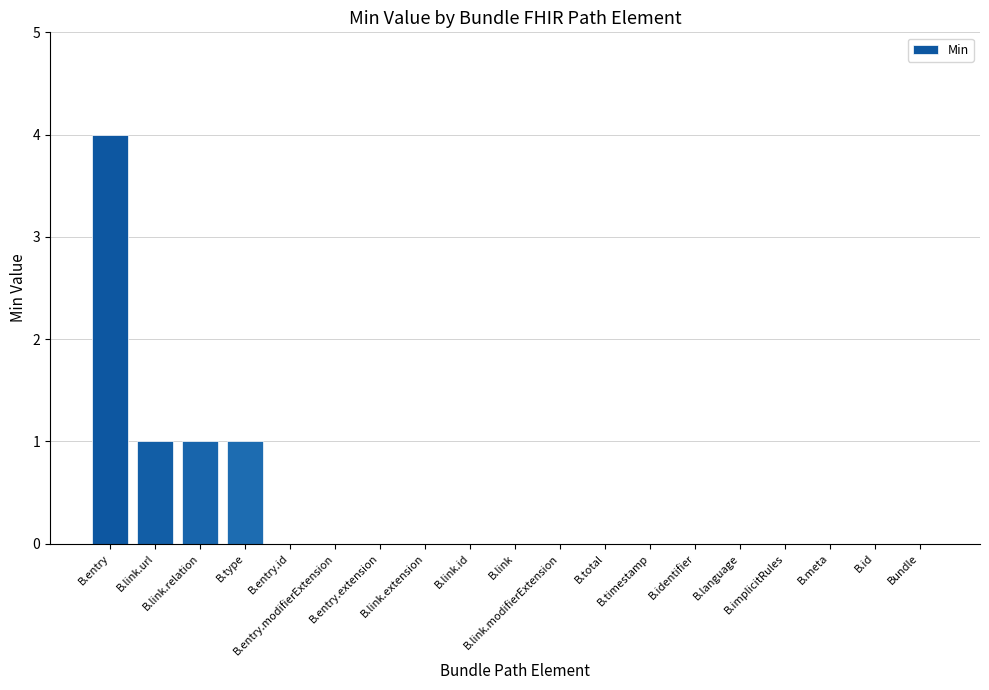

What is the maximum value shown in the chart?

4